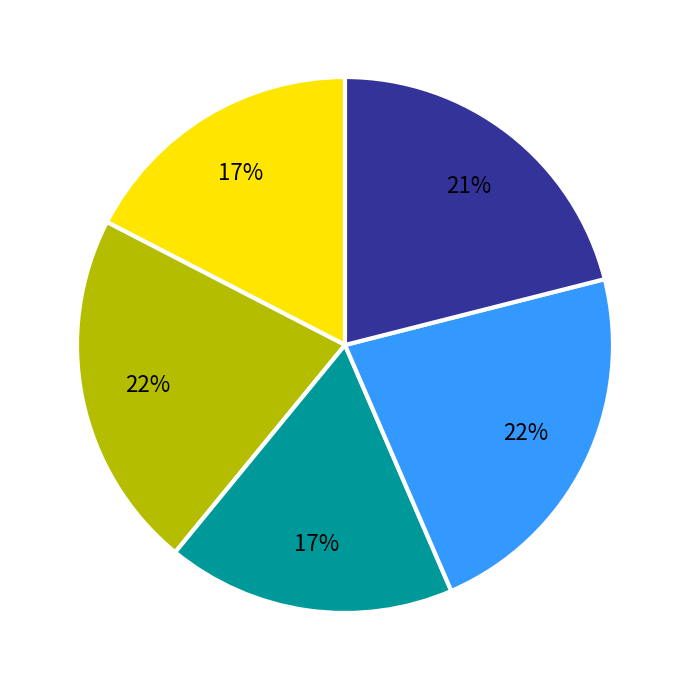

How many slices are in this pie chart?

5